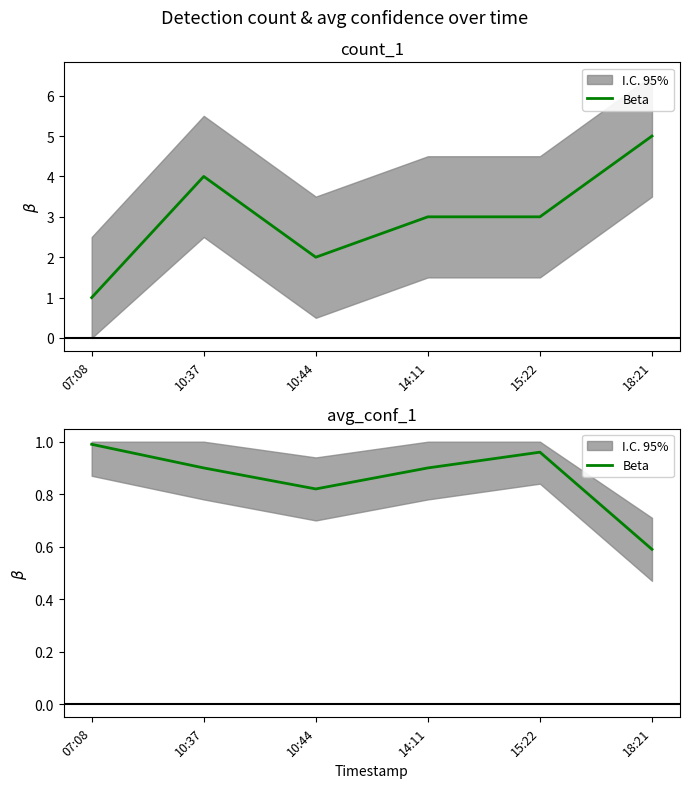

What is the sum of all values?

5.2